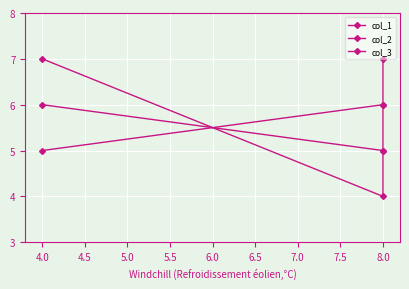

What is the difference between the second highest and minimum values in the col_3 series?

1